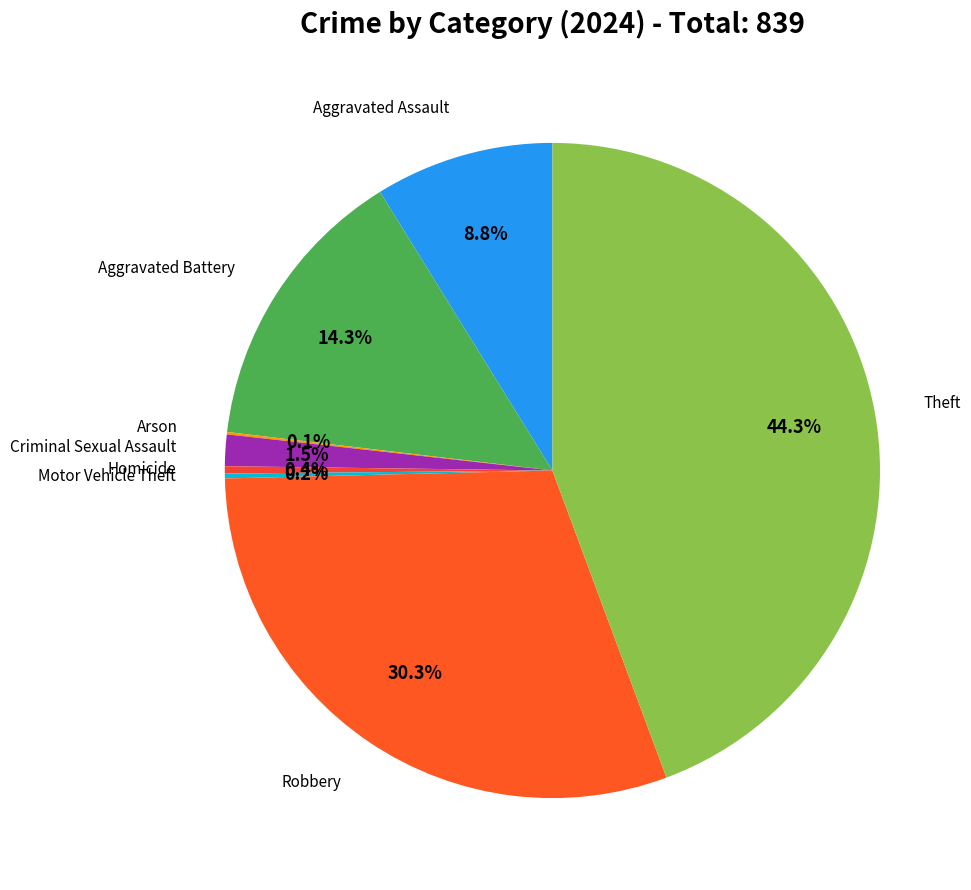

Rank the categories by value from highest to lowest.

Theft, Robbery, Aggravated Battery, Aggravated Assault, Criminal Sexual Assault, Homicide, Motor Vehicle Theft, Arson